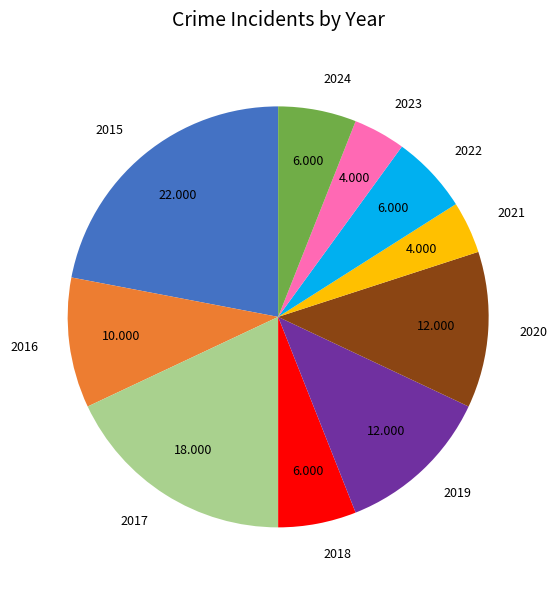

Combined, do 2016 and 2015 account for over 50%?

No